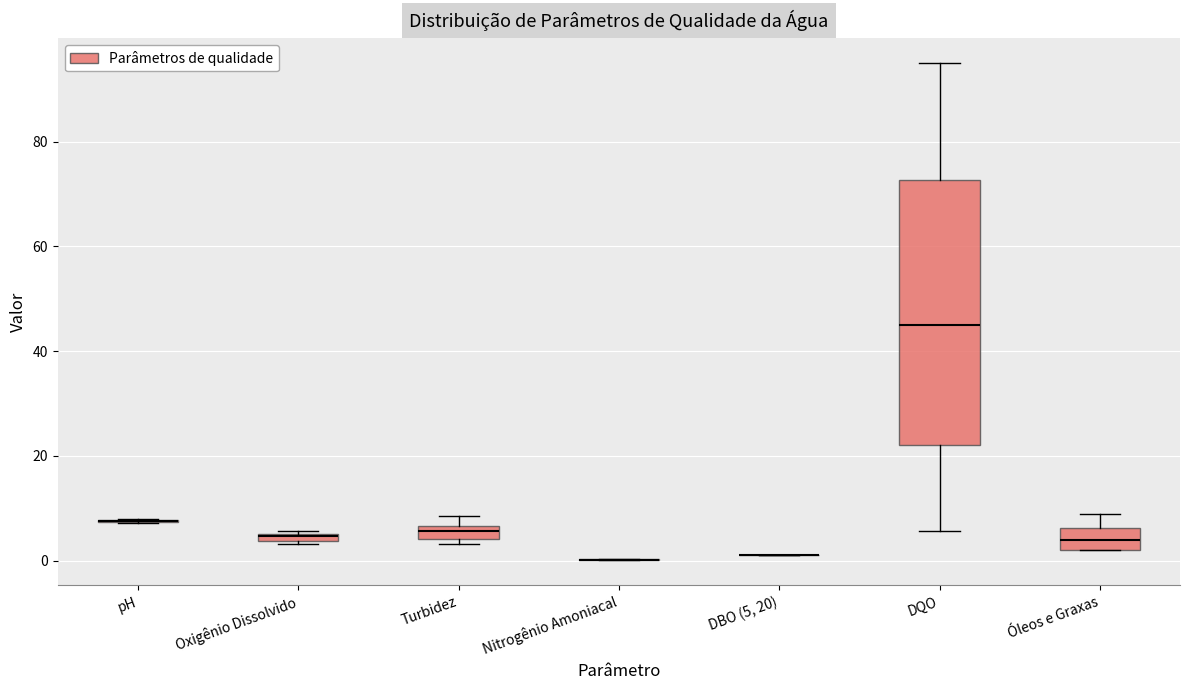

Which box is the tallest, from its lower edge to its upper edge?

DQO